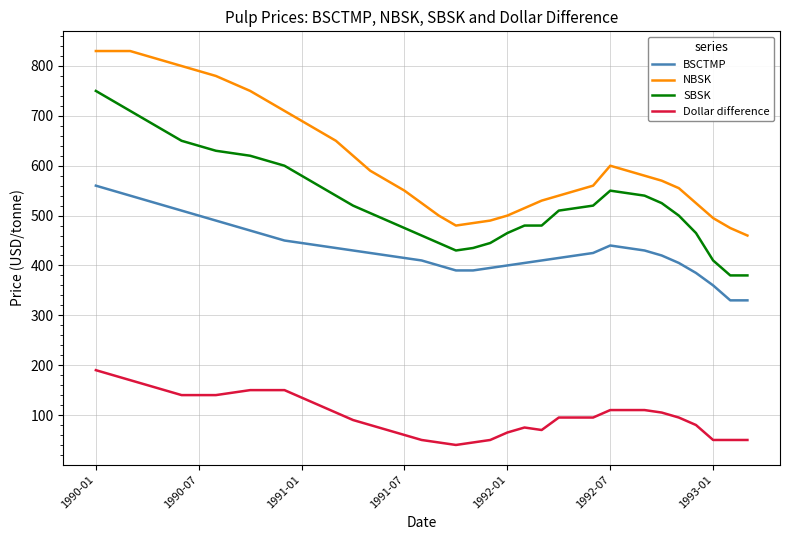

What is the maximum value for BSCTMP?

560